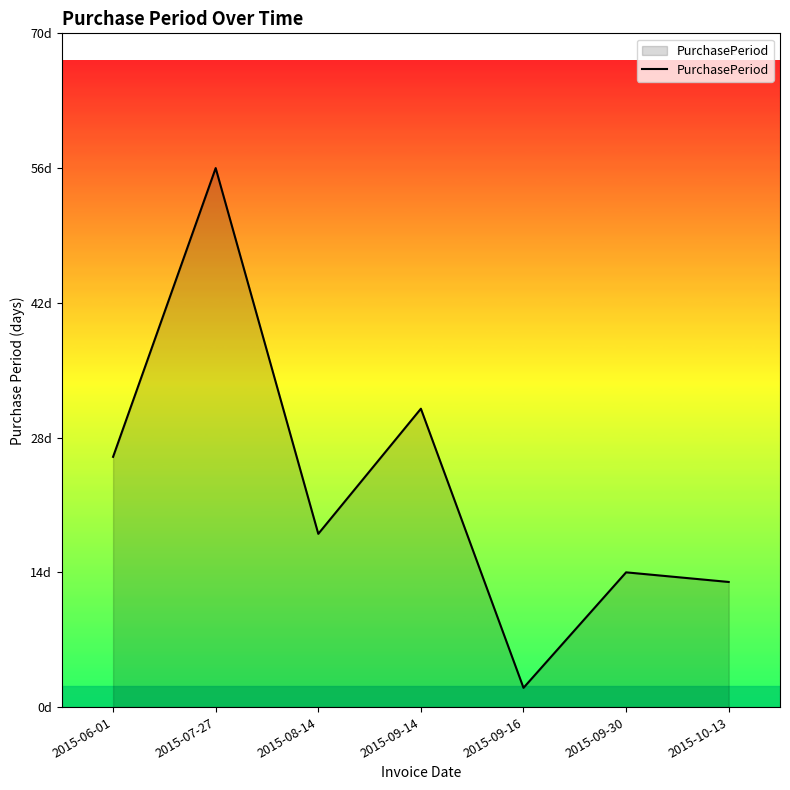

The chart shows a value of 7 at 2015-10-13. True or false?

False